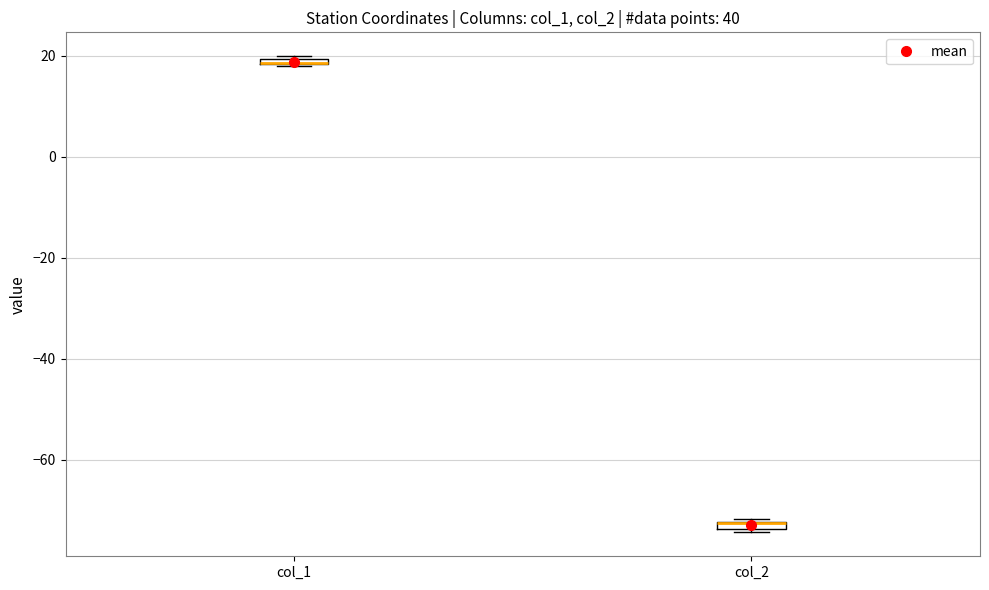

Where is the upper edge of the box for col_2 on the y-axis? The values are not printed on the chart, so give them approximately, as read against the axis.

-72